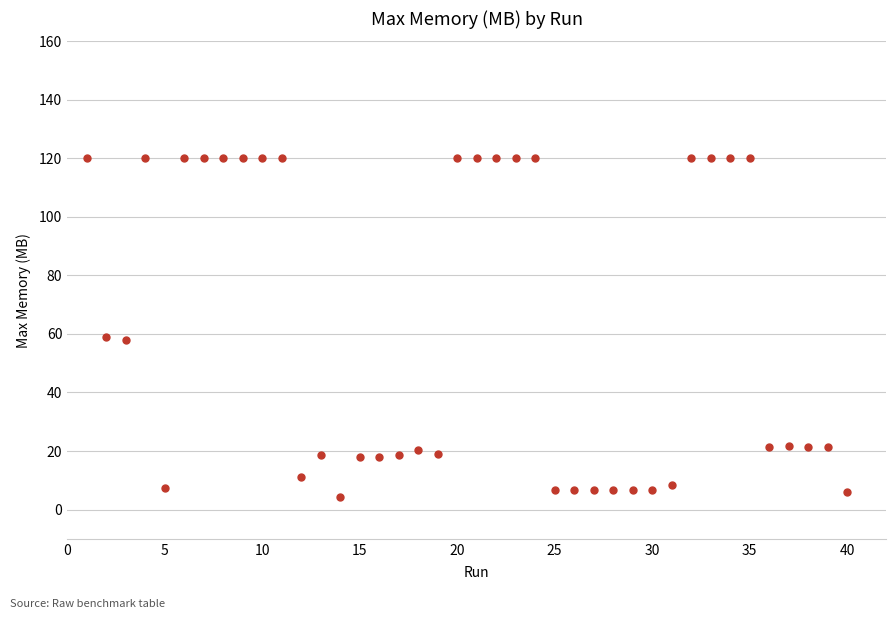

What is the range of Y values (max minus min)?

115.9